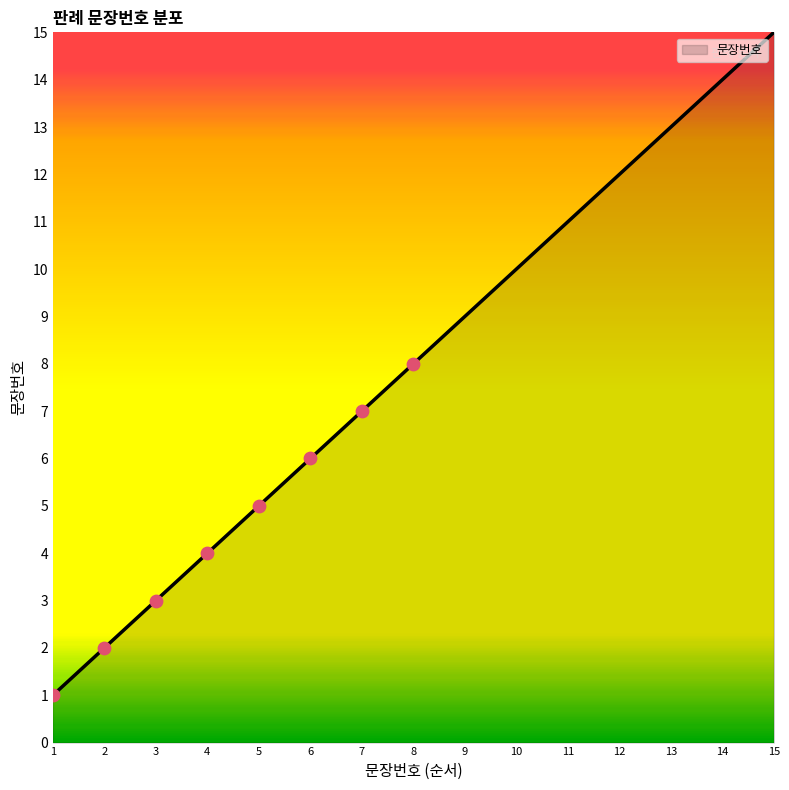

Which has a higher value, 1 or 15?

15